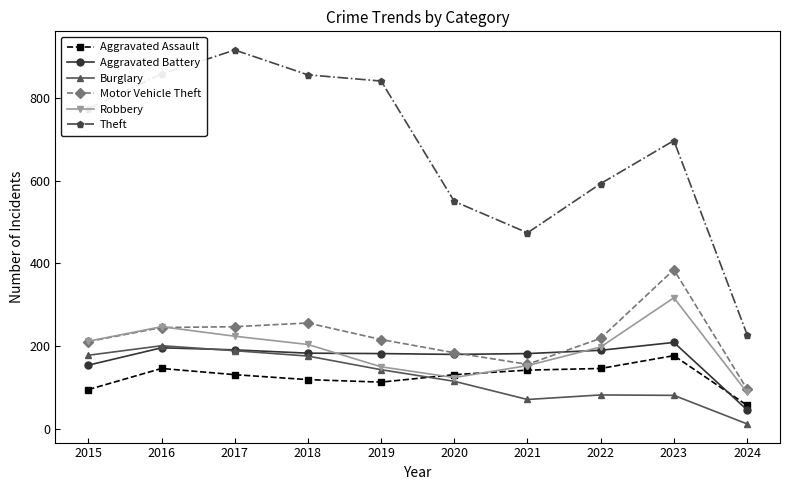

At which label does Motor Vehicle Theft first exceed 219?

2016